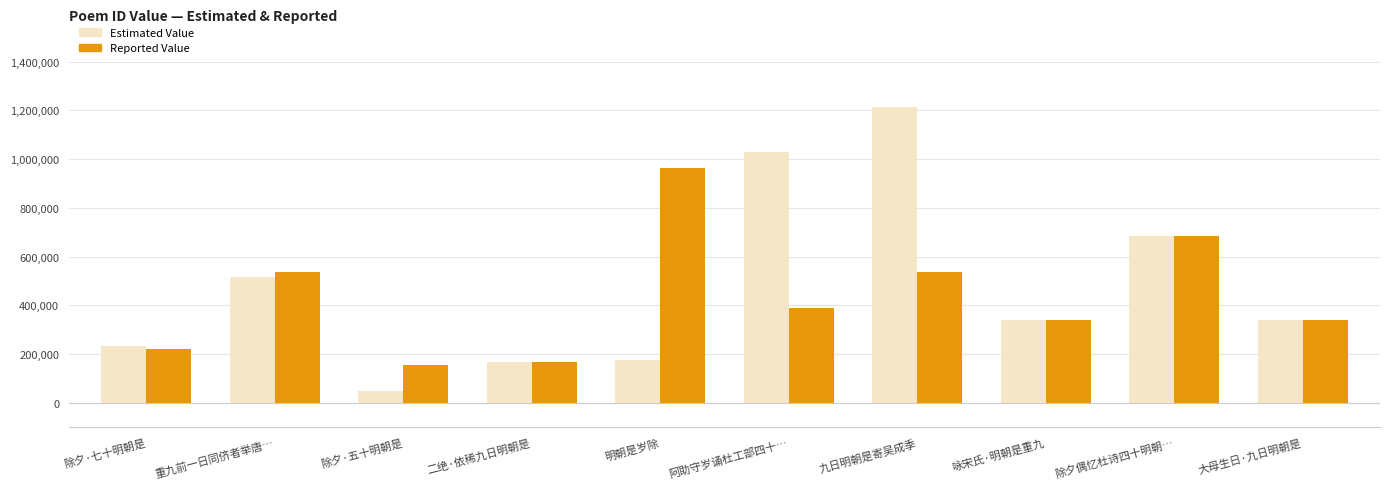

What is the difference between the maximum and minimum values in the Reported Value series?

808864